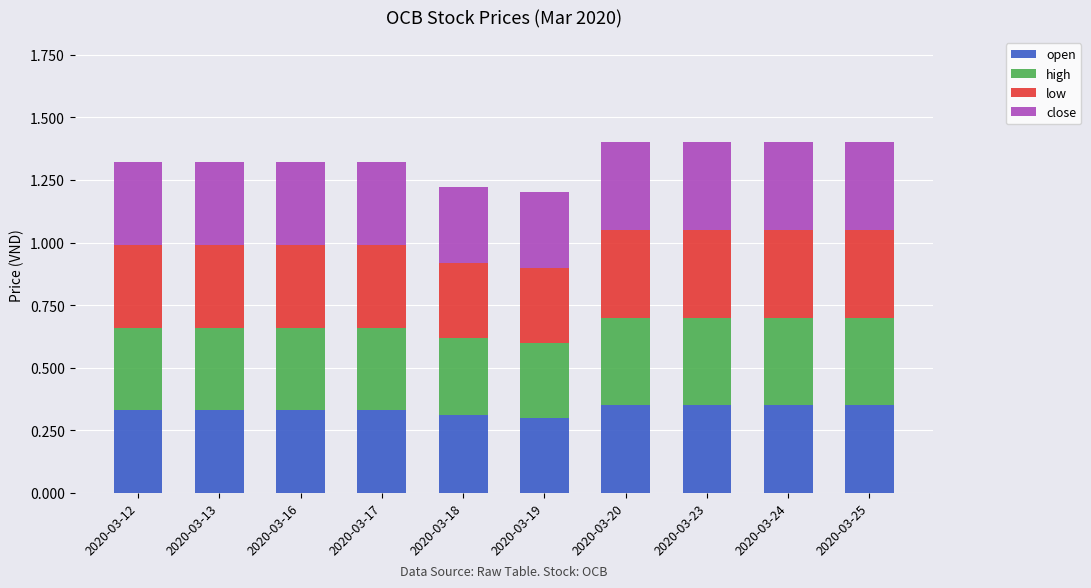

Does the chart contain stacked bars?

Yes